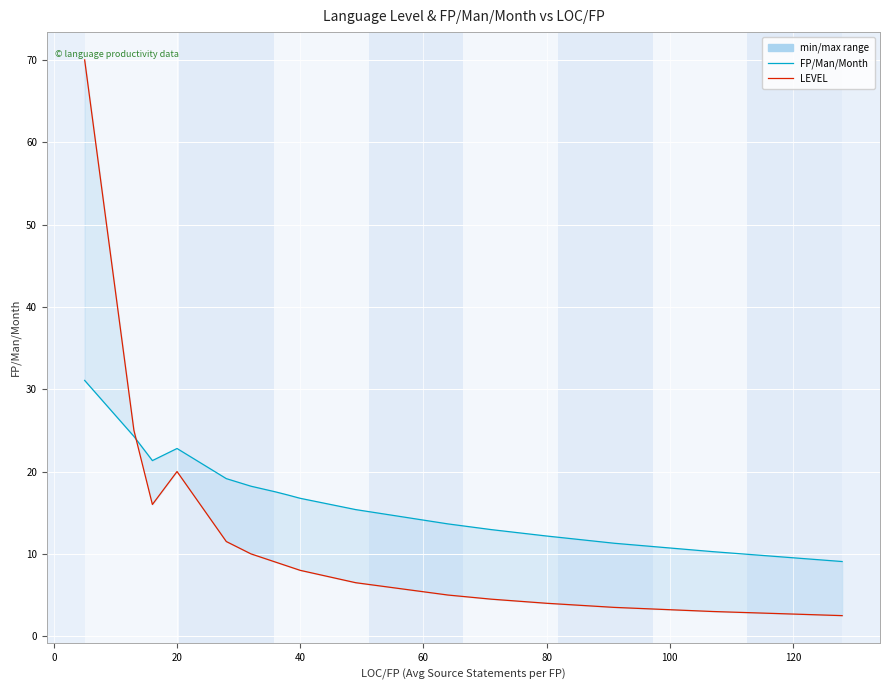

How many intersections are there between FP/Man/Month and LEVEL?

1